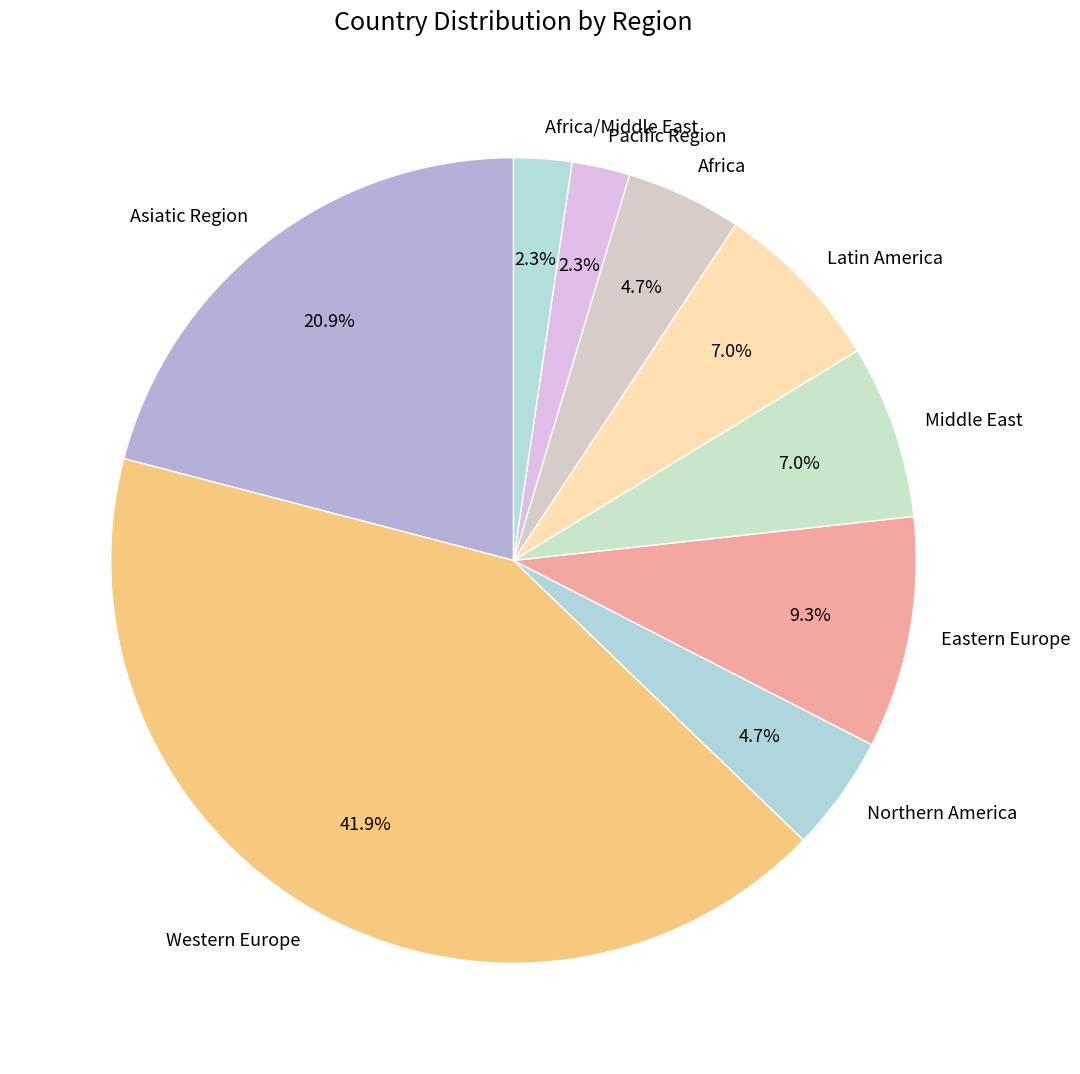

How many segments does this pie chart have?

9